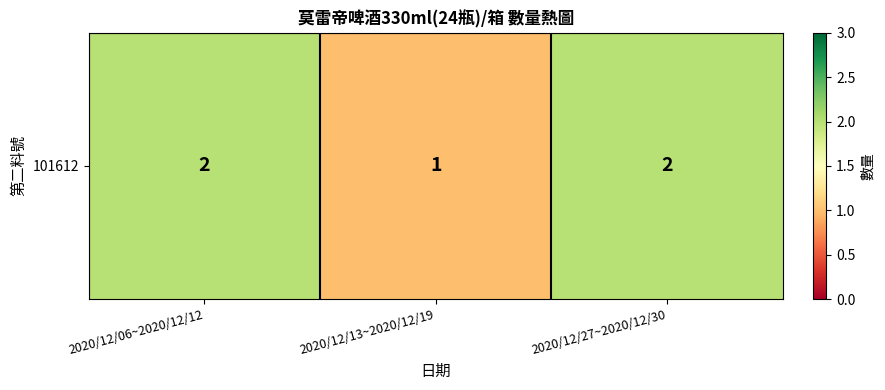

Reading left to right, what are all the values shown in this chart?

2	1	2